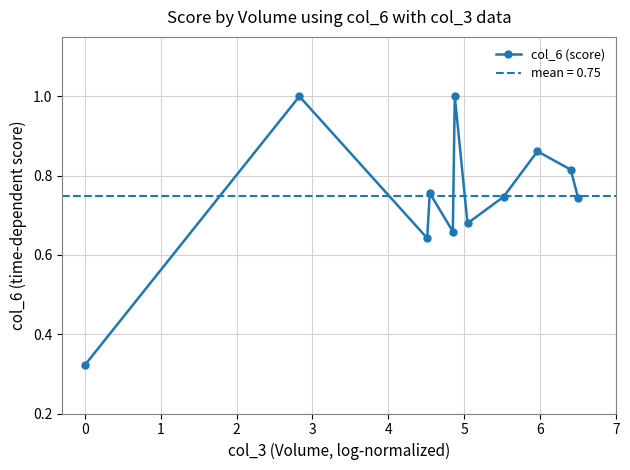

In col_6 (score), how many points are lower than both neighbors (excluding endpoints)?

3